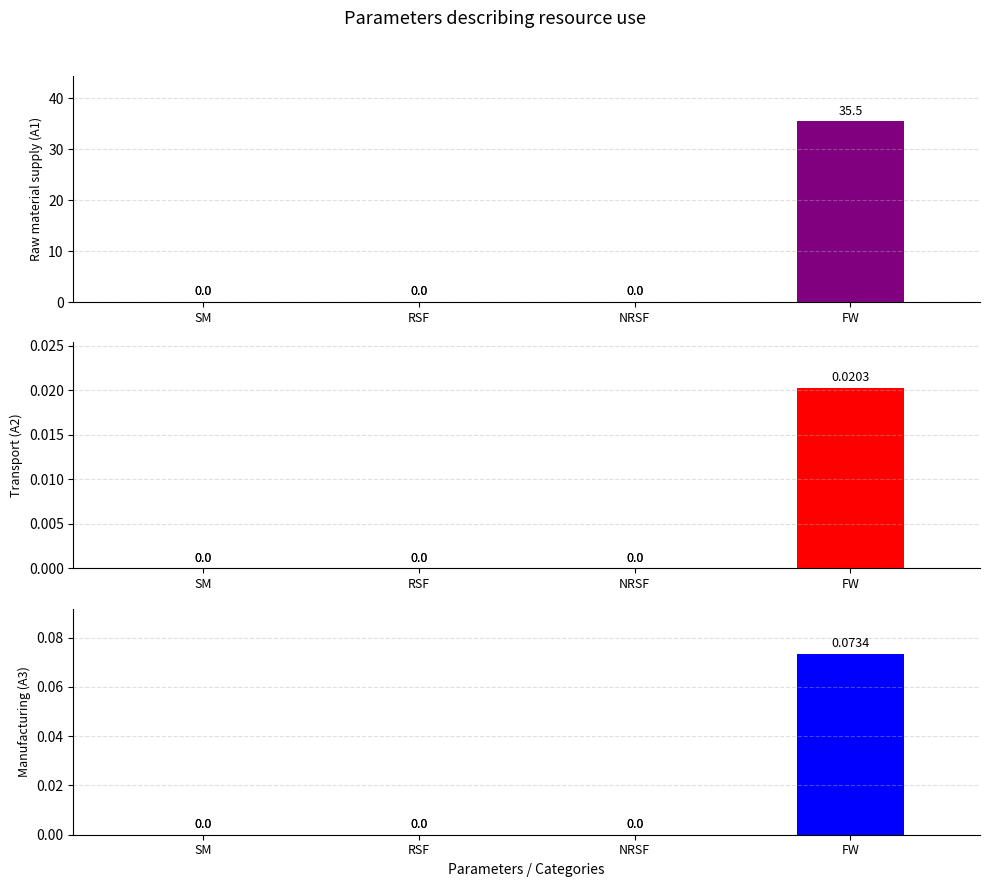

At which label does Transport (A2) reach its minimum?

SM